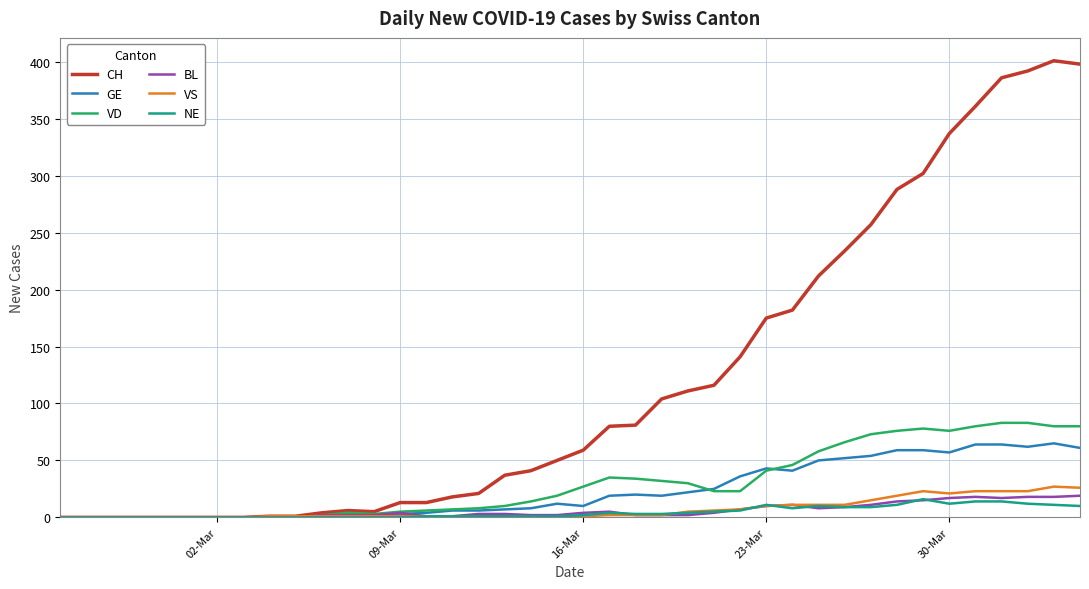

Which series has the largest range (max minus min)?

CH